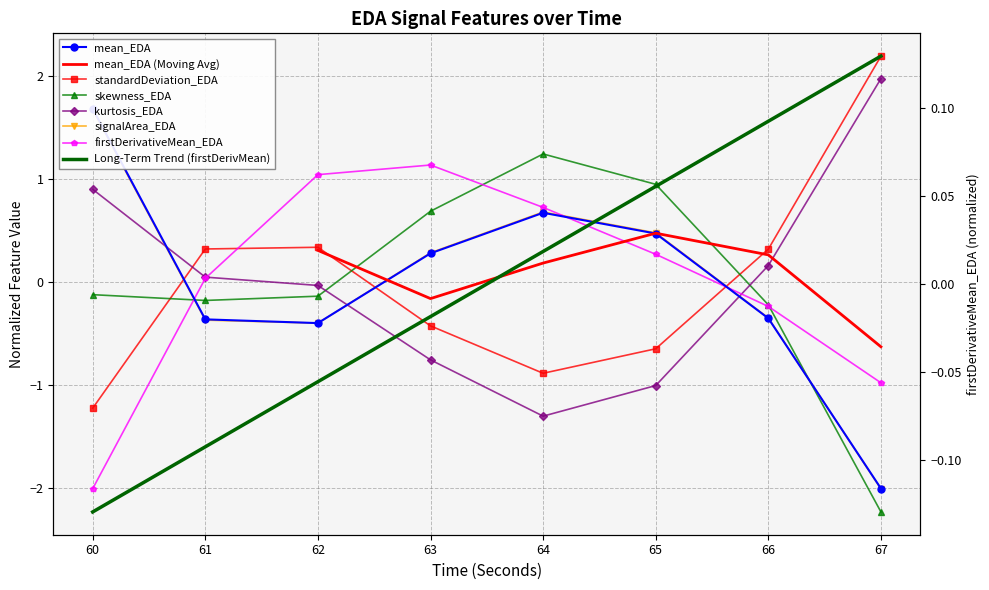

What is the value of the signalArea_EDA point at the 2nd from the left?

-0.4